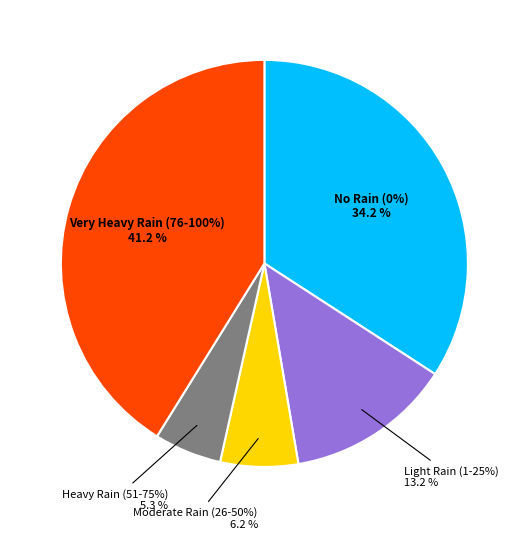

Is there a majority slice in this chart?

No